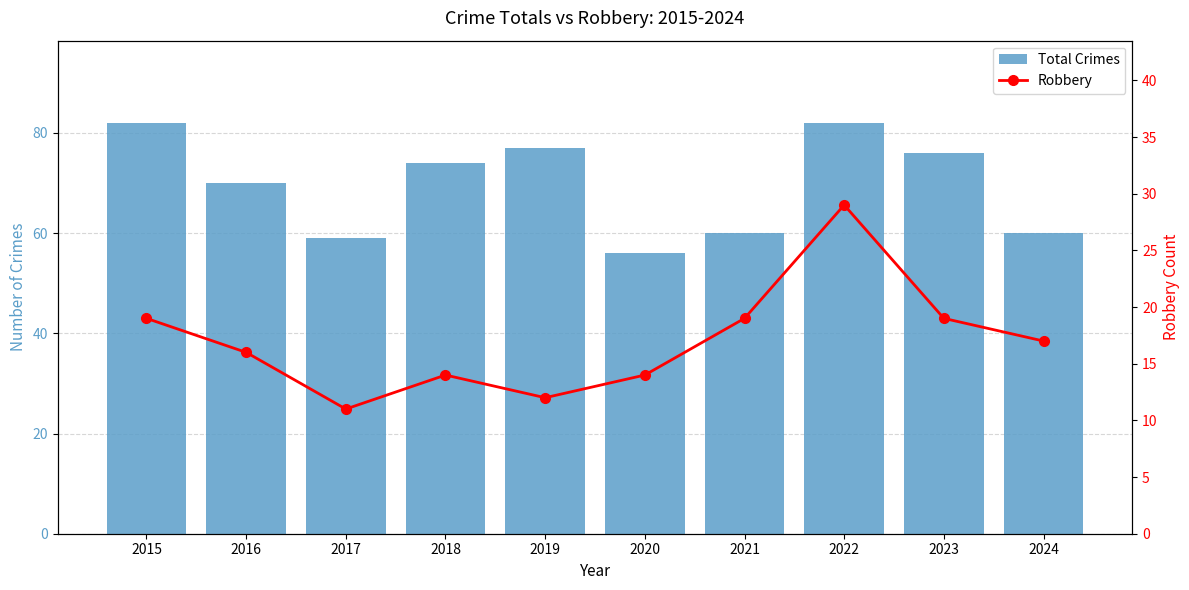

How many data points in Total Crimes are less than 74?

5